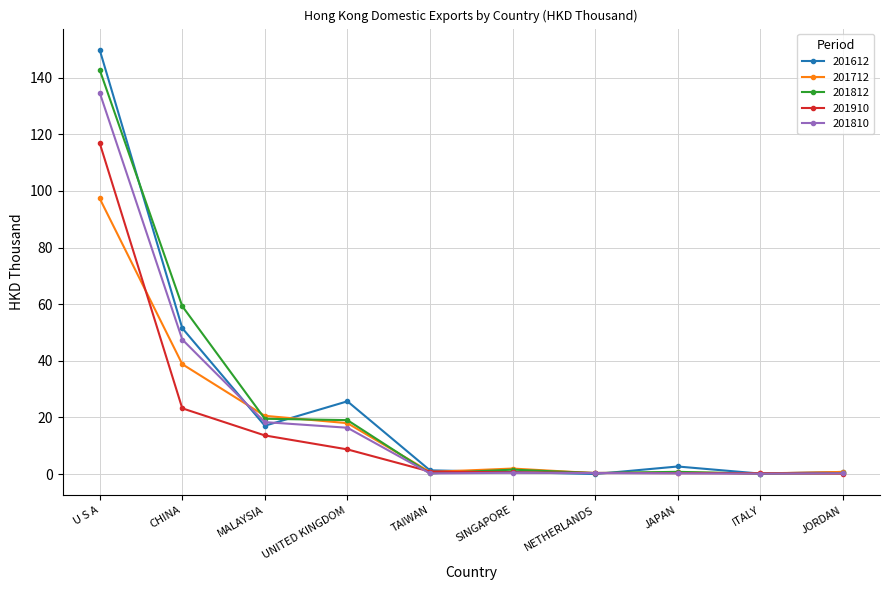

Which series changed the most between UNITED KINGDOM and SINGAPORE?

201612